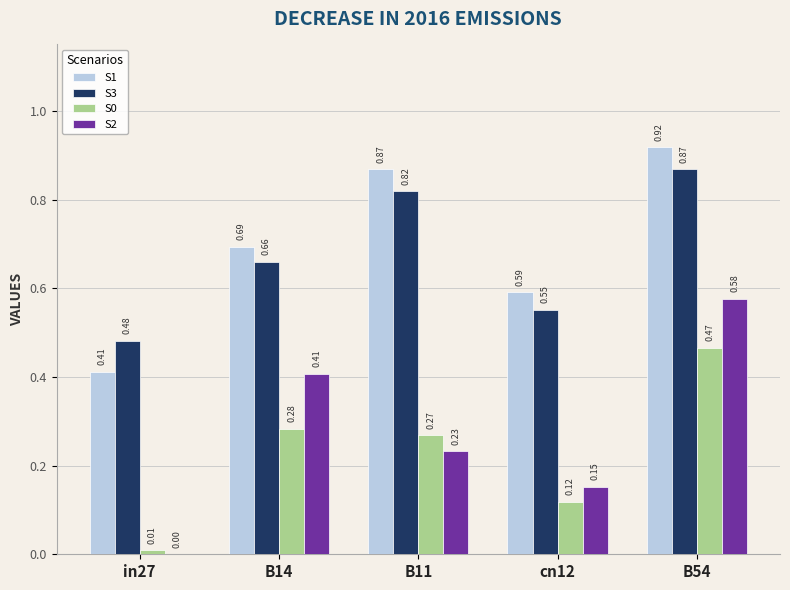

Which series changed the most between in27 and cn12?

S1